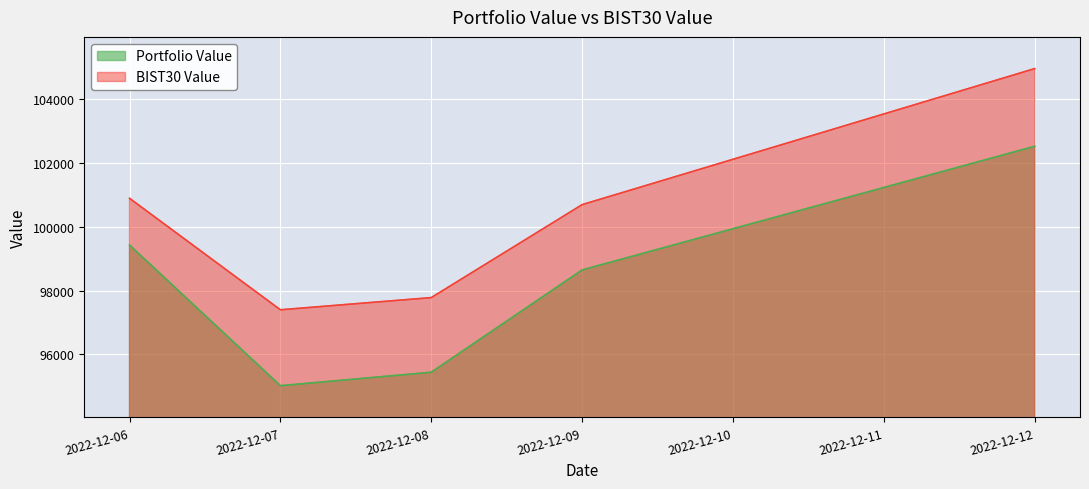

Which series has the largest range (max minus min)?

BIST30 Value